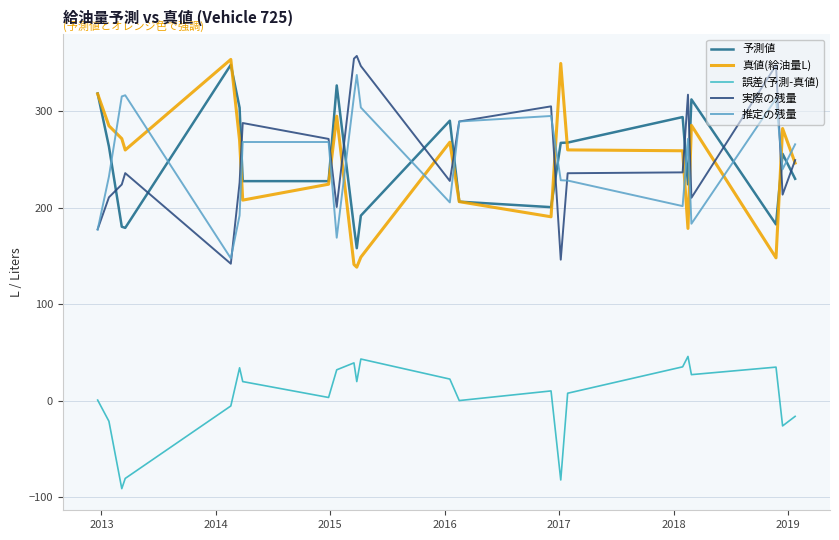

Count the number of categories in the chart.

23